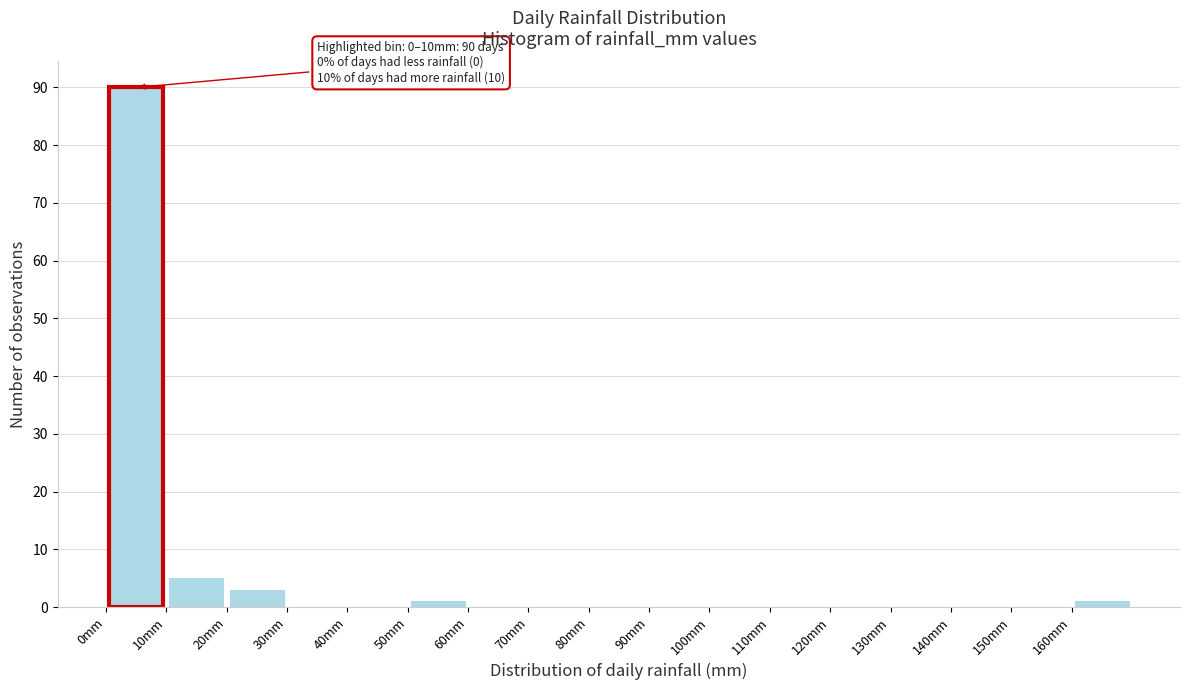

Over which range of the x-axis is the bar tallest?

0 to 10